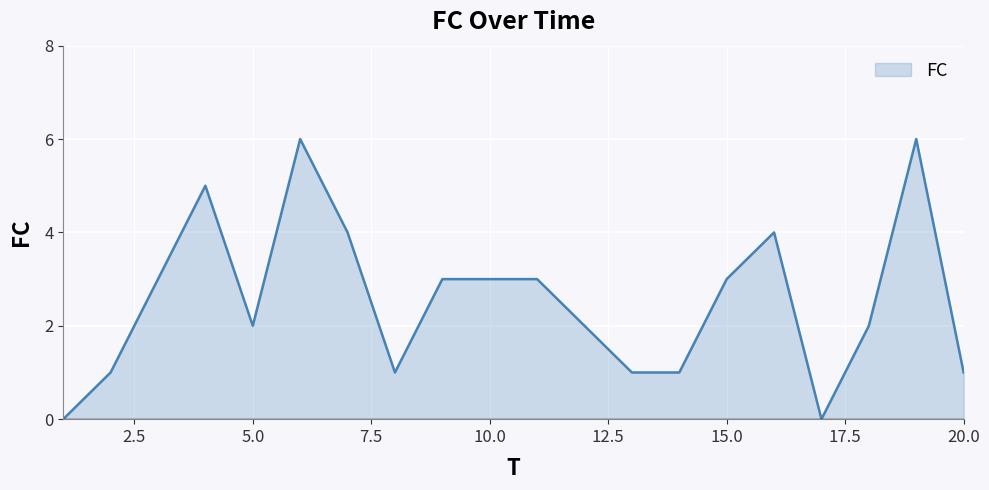

What is the sum of all values?

51